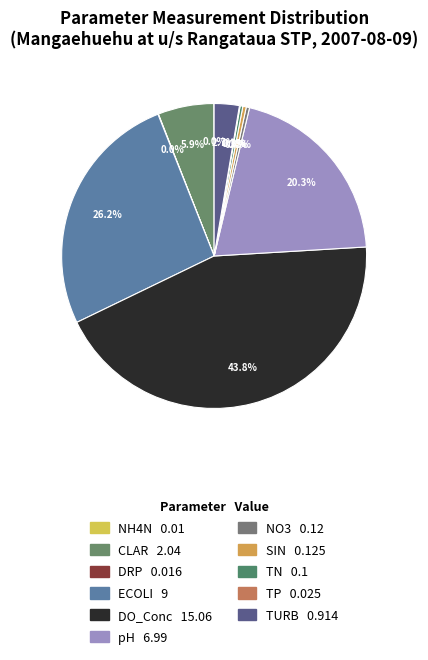

Is it true that NH4N is 1% of the pie?

False